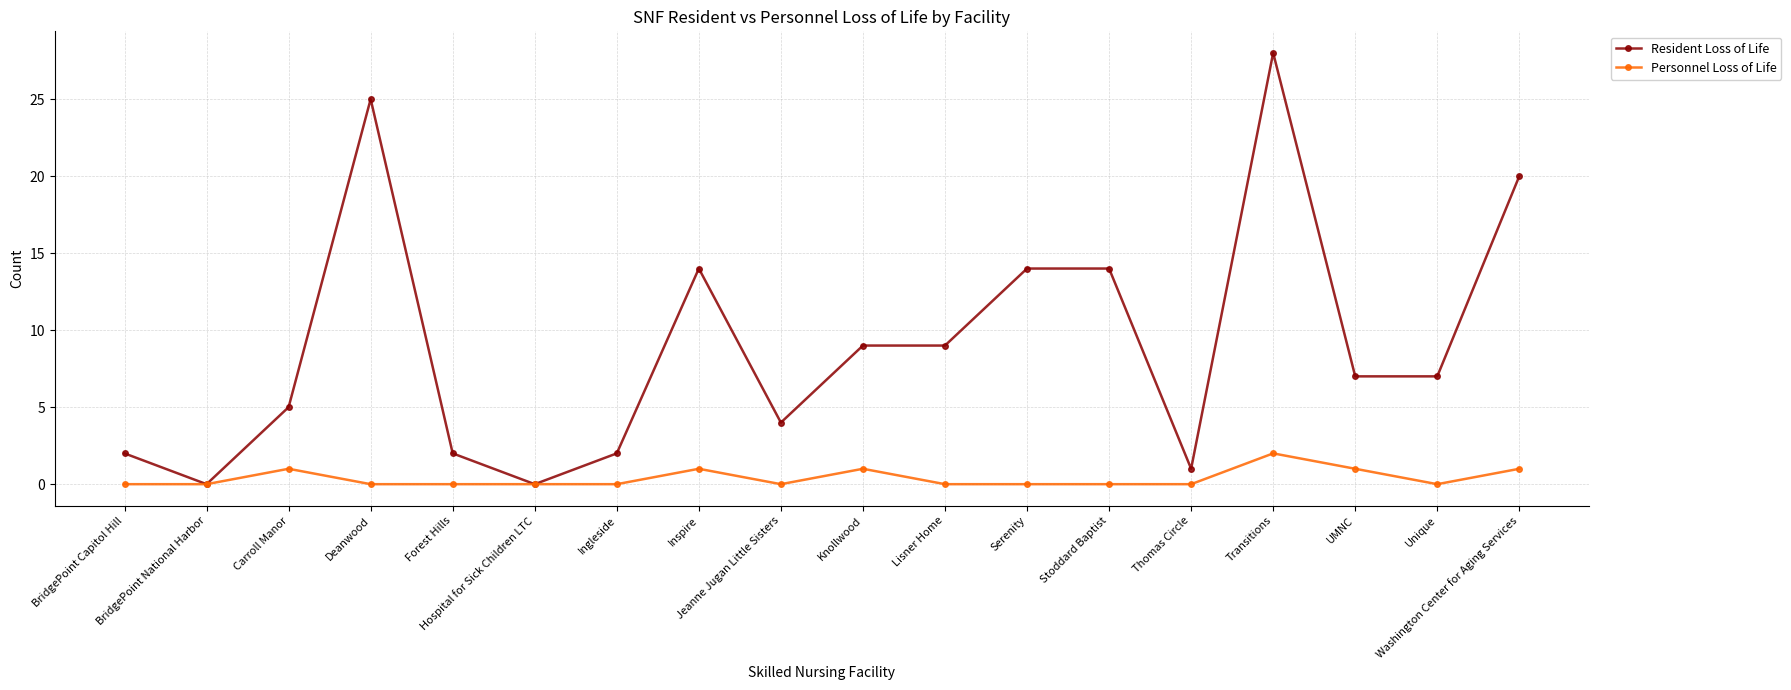

How many series are shown in this chart?

2